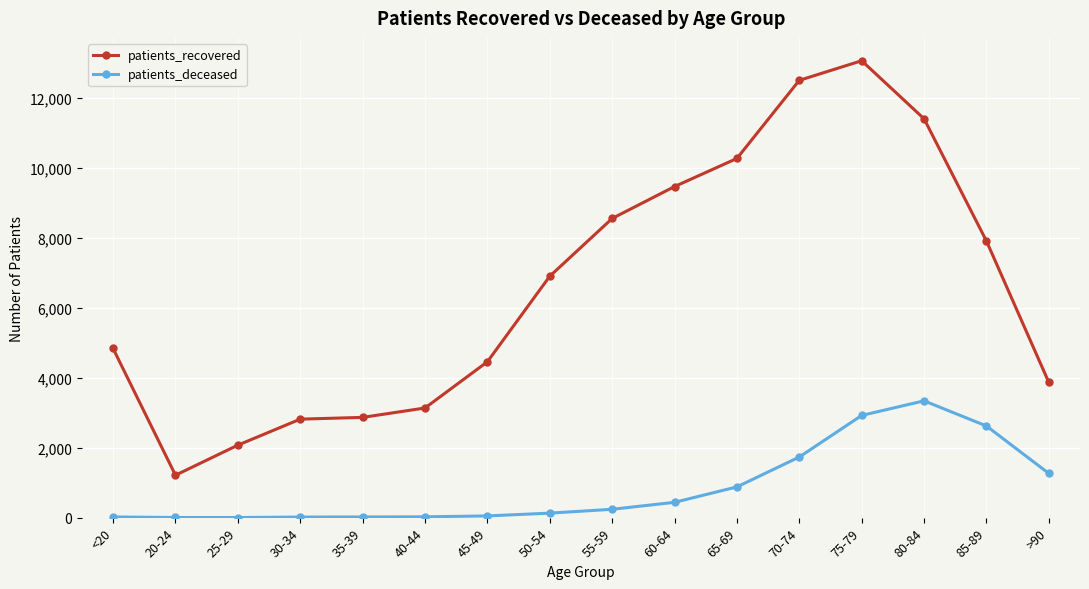

What is the difference between the second highest and minimum values in the patients_recovered series?

11297